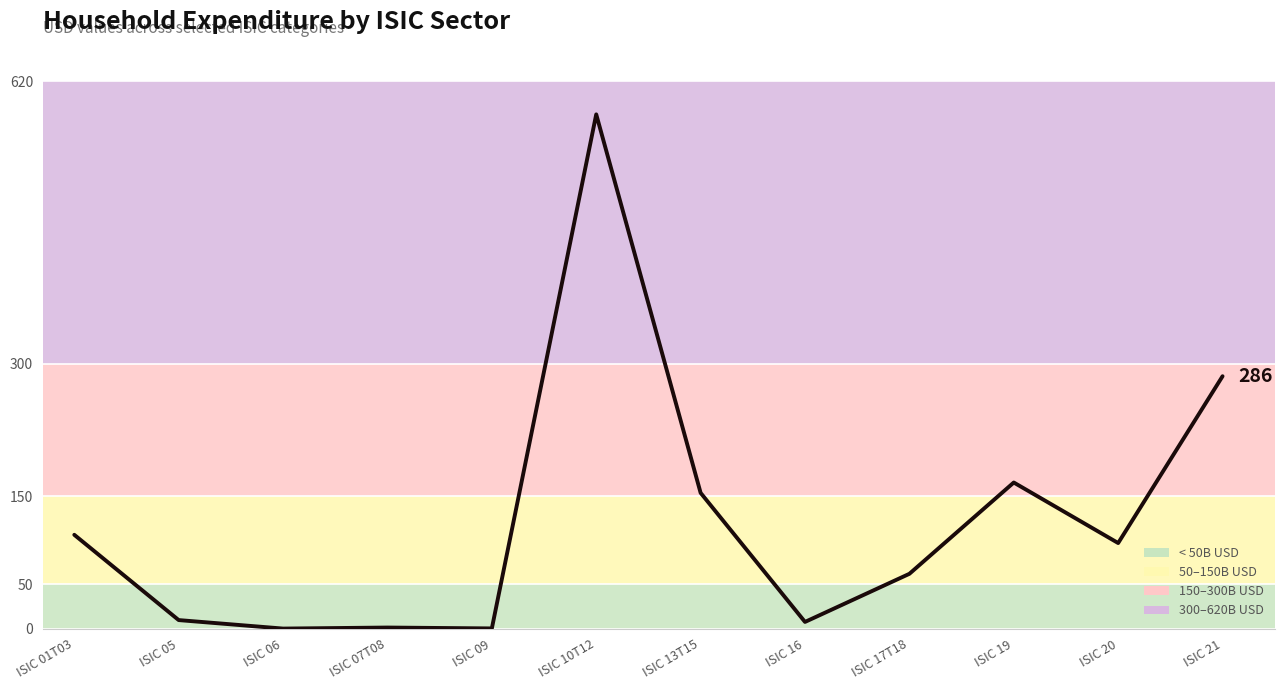

The chart shows a value of 62.1 at ISIC 17T18. True or false?

True